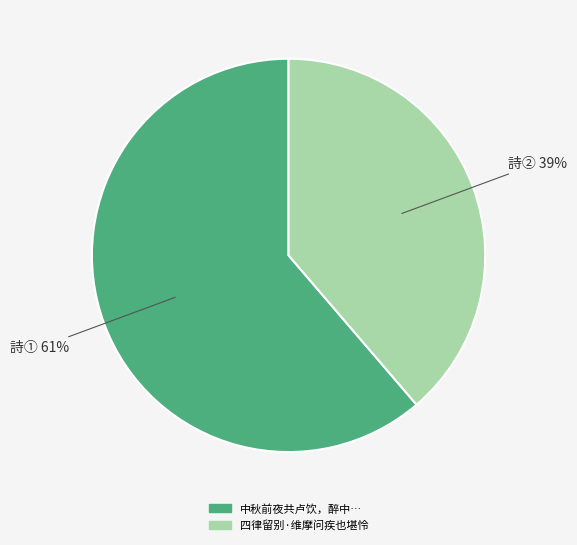

Is there any slice that represents more than half of the pie?

Yes